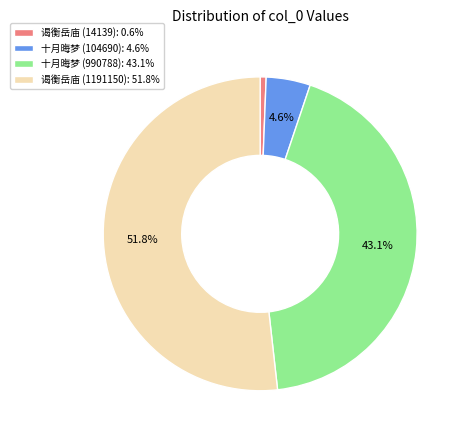

What is the ratio of the value at 谒衡岳庙 (1191150): 51.8% to the value at 十月晦梦 (990788): 43.1%?

1.2